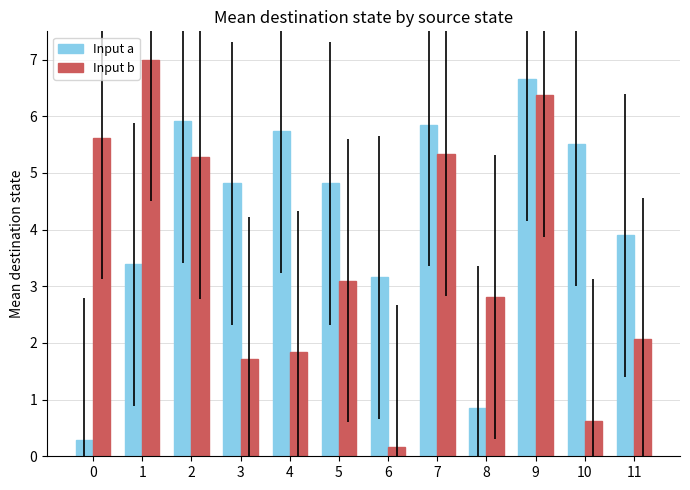

What is the sum of all Input b values?

41.9